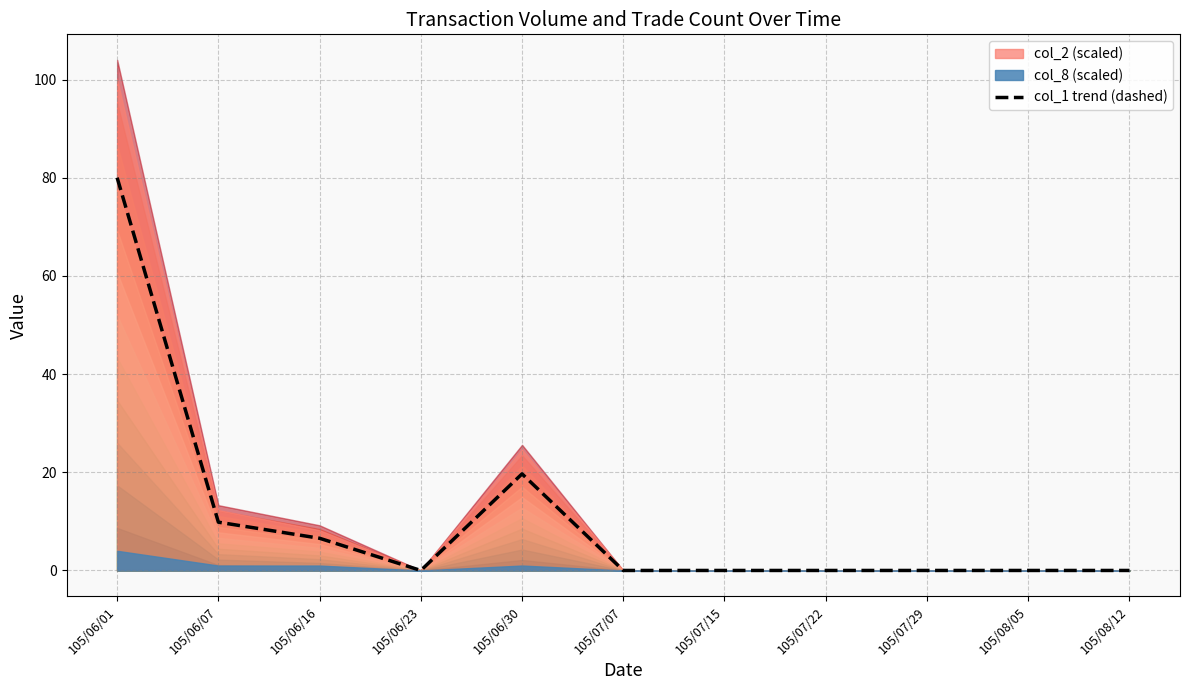

List the labels in order of value, smallest first.

105/06/23, 105/07/07, 105/07/15, 105/07/22, 105/07/29, 105/08/05, 105/08/12, 105/06/16, 105/06/07, 105/06/30, 105/06/01